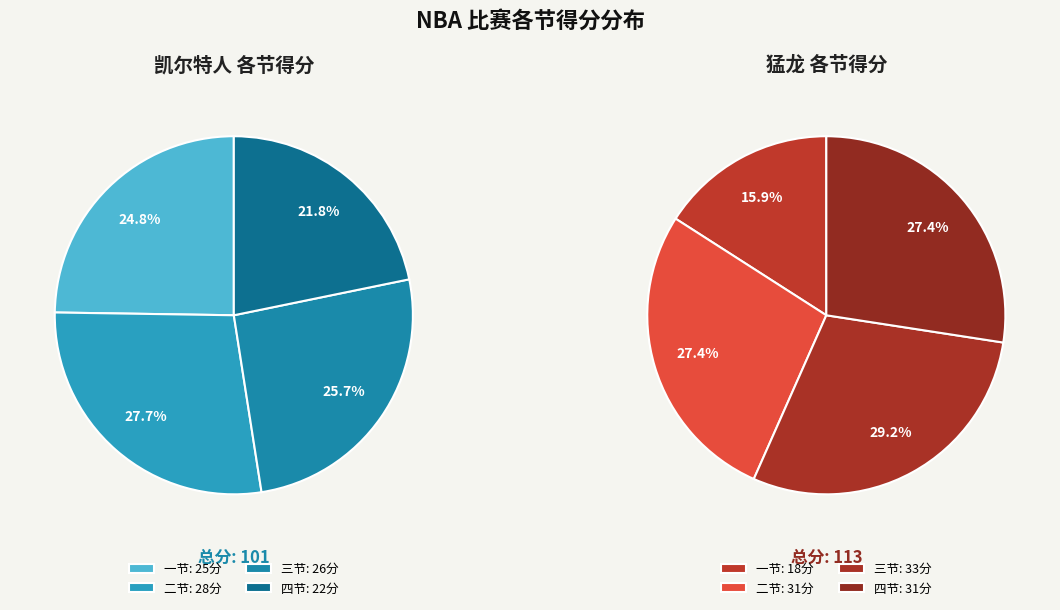

Which series has the largest range (max minus min)?

猛龙